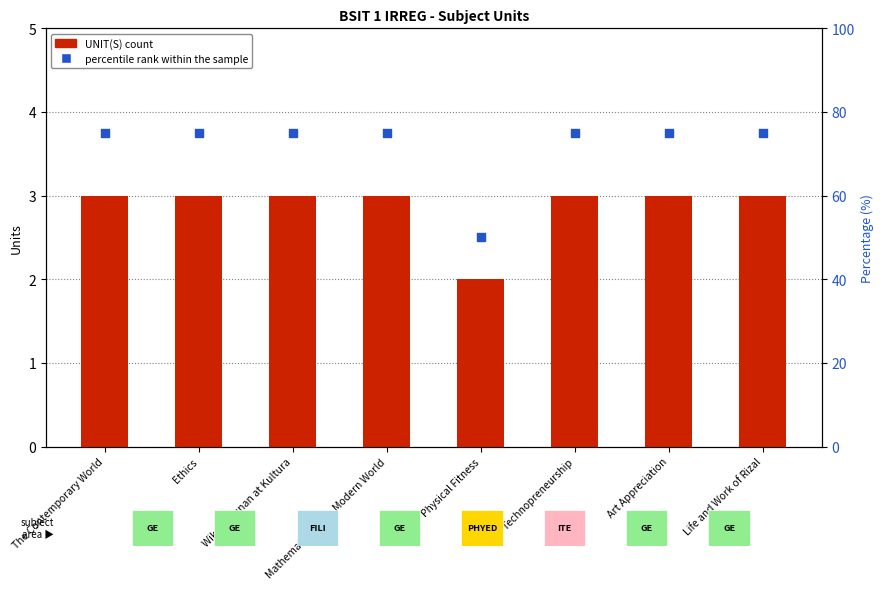

Which series has the largest Y range (max minus min)?

percentile rank within the sample